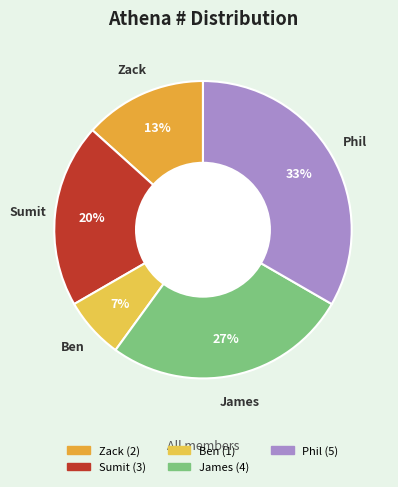

Is there any slice that represents more than half of the pie?

No